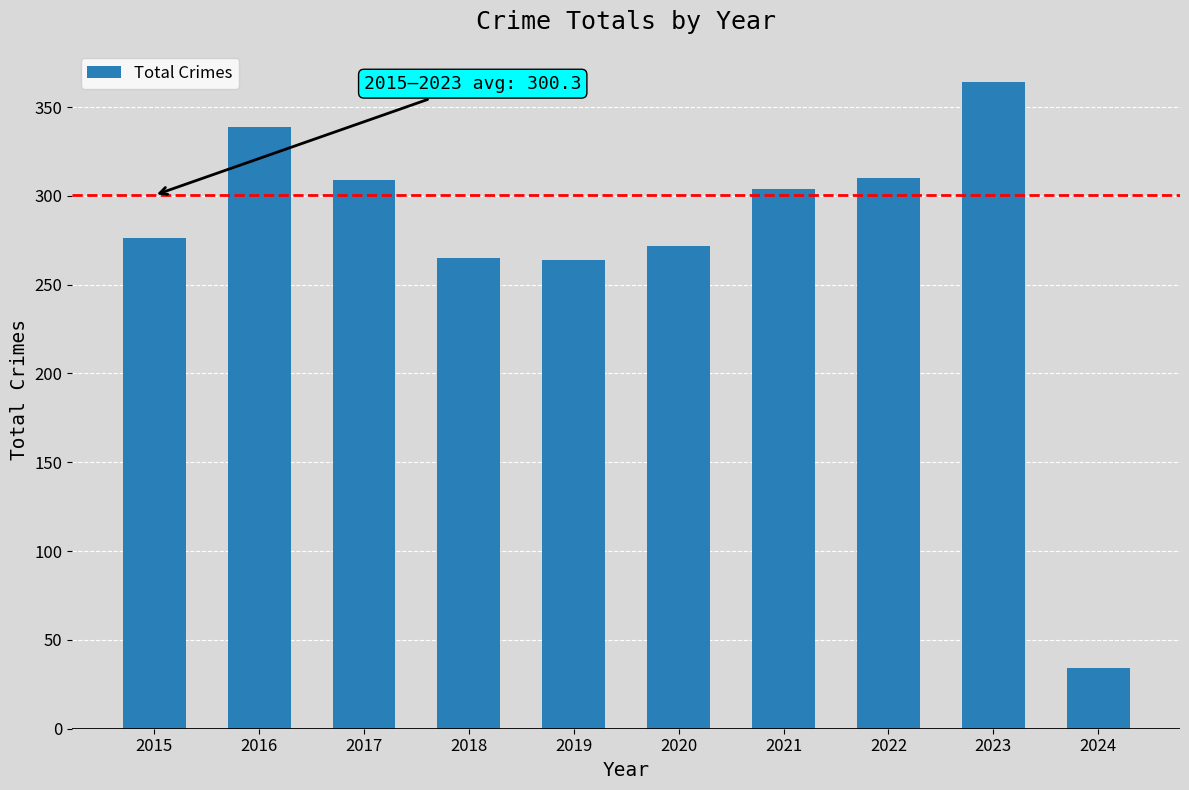

What is the smallest value displayed?

34